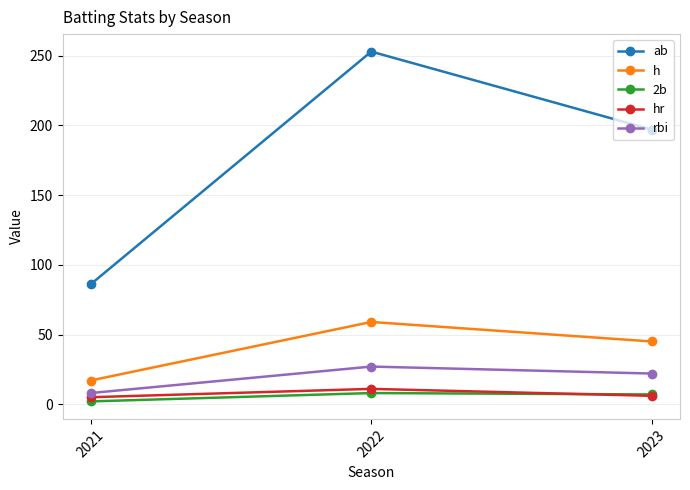

Count the rbi values in the range 8 to 27.

3